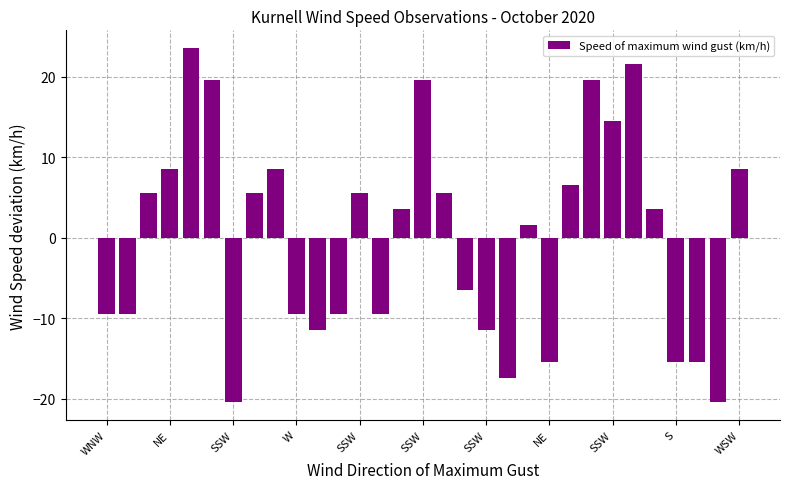

What is the greatest value displayed?

23.5